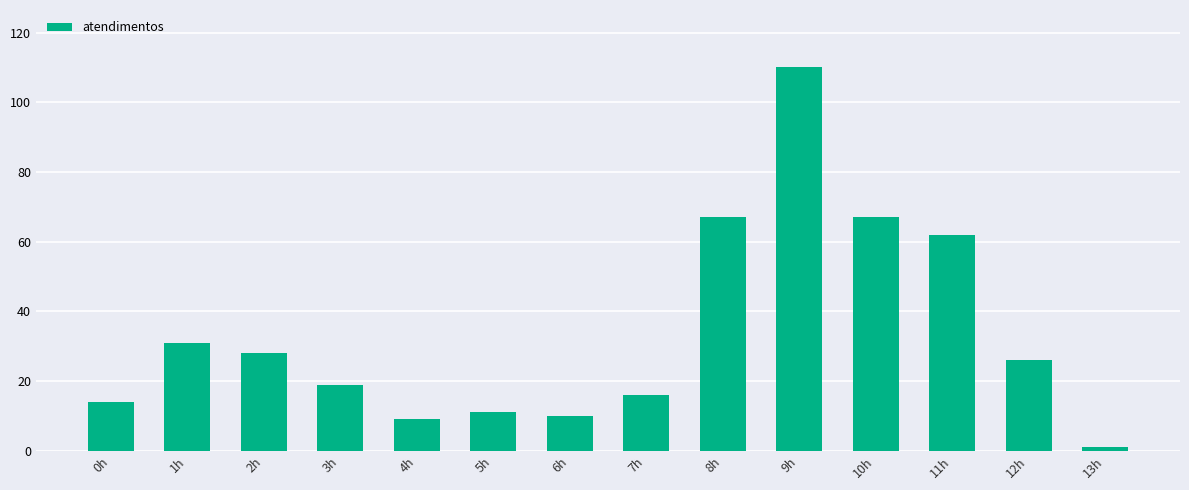

What is the minimum value shown in the chart?

1